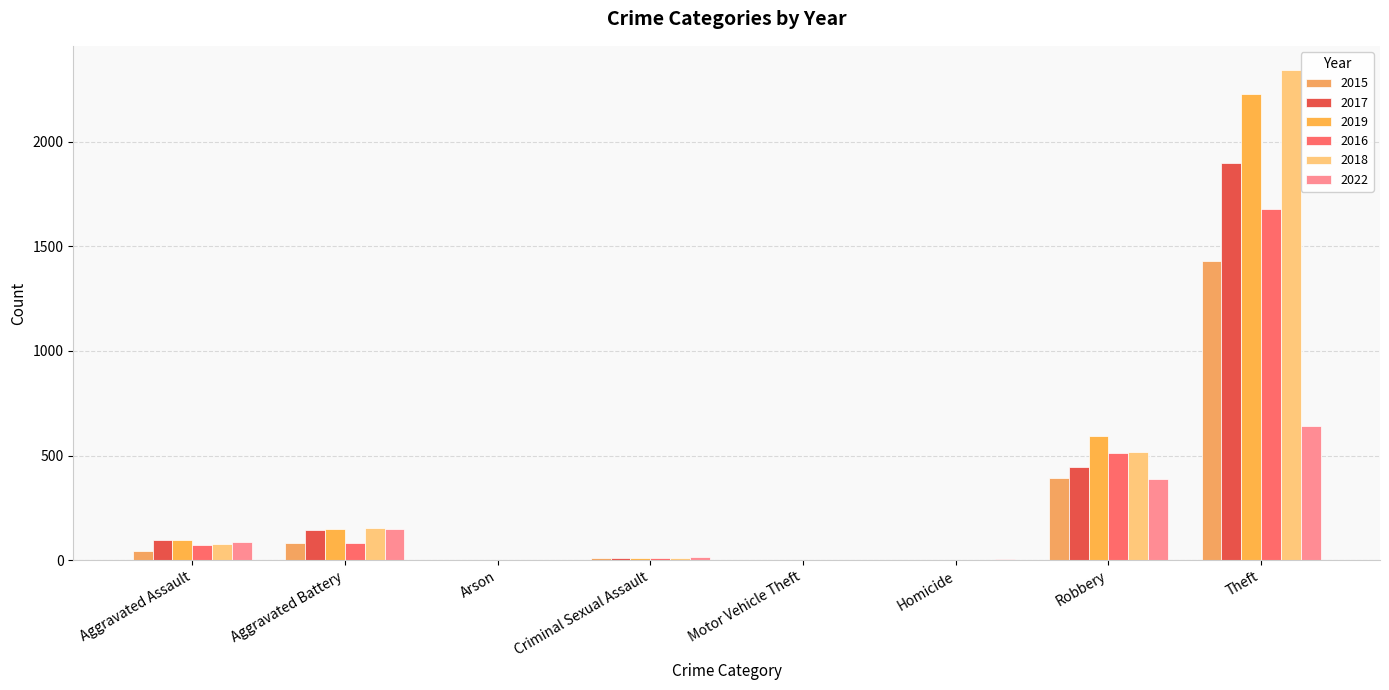

What is the label of the 5th bar from the right?

Criminal Sexual Assault